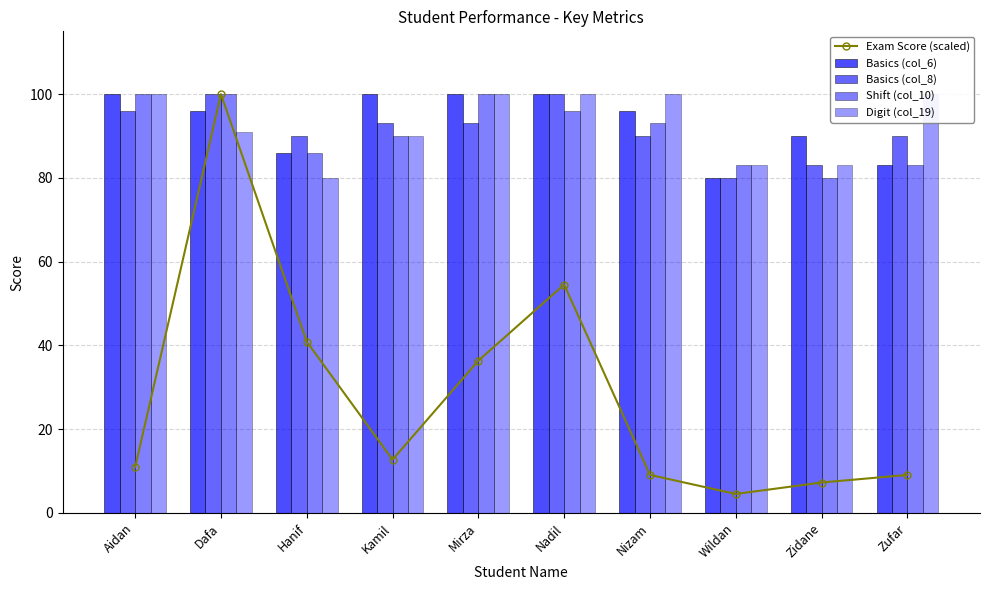

What is the difference between the highest and lowest values at Nadil?

45.5